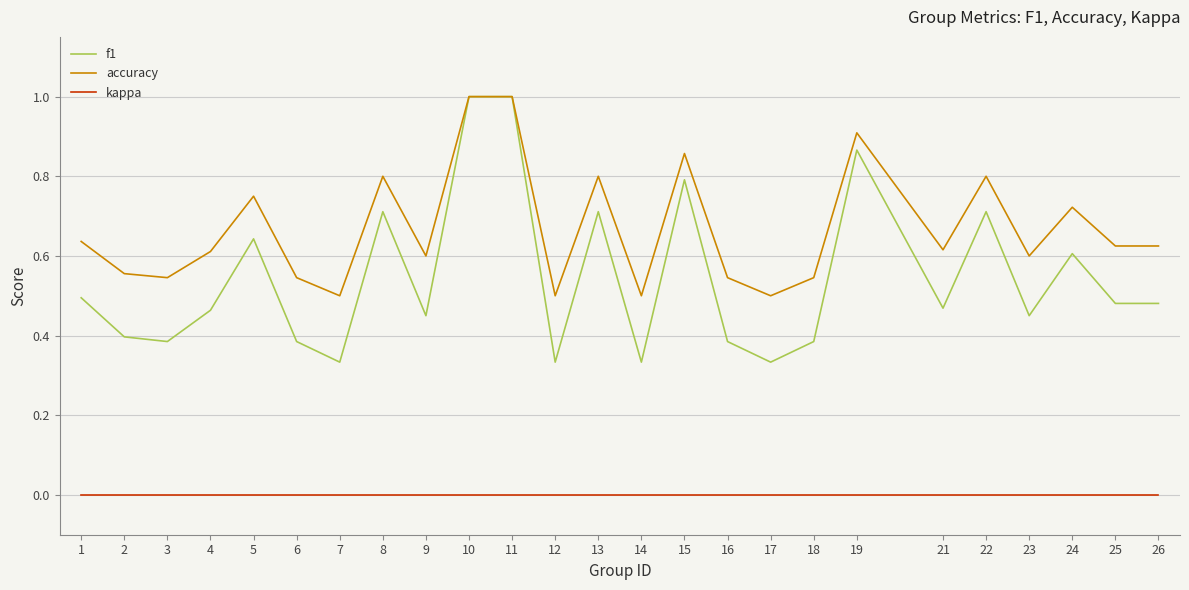

At which category does accuracy reach its first local valley?

3